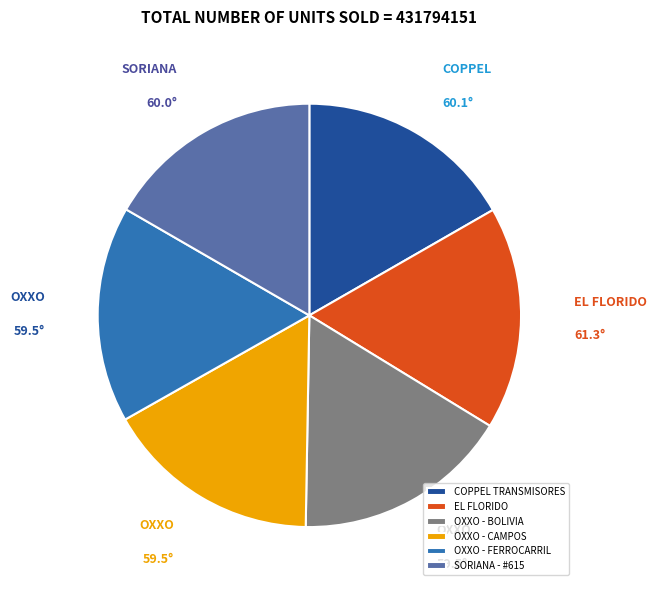

Is there any slice that represents more than half of the pie?

No